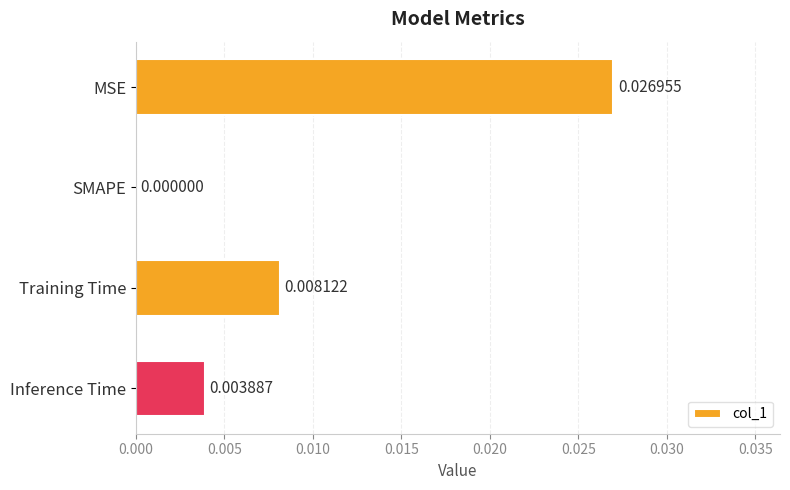

Which has a higher value, MSE or SMAPE?

MSE